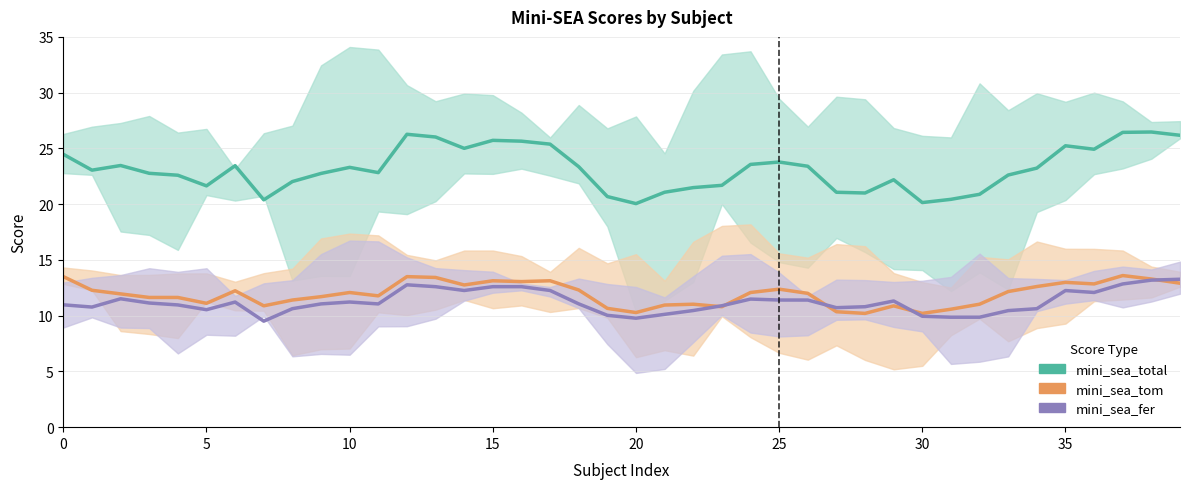

Is it true that mini_sea_fer equals 9.9 at 30?

True